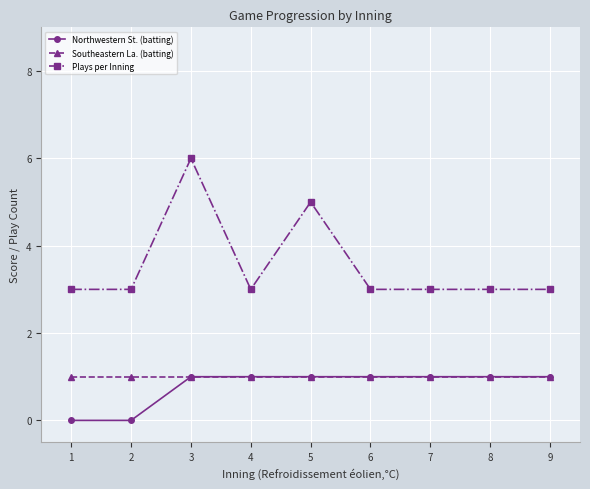

What is the sum of all Southeastern La. (batting) values?

9